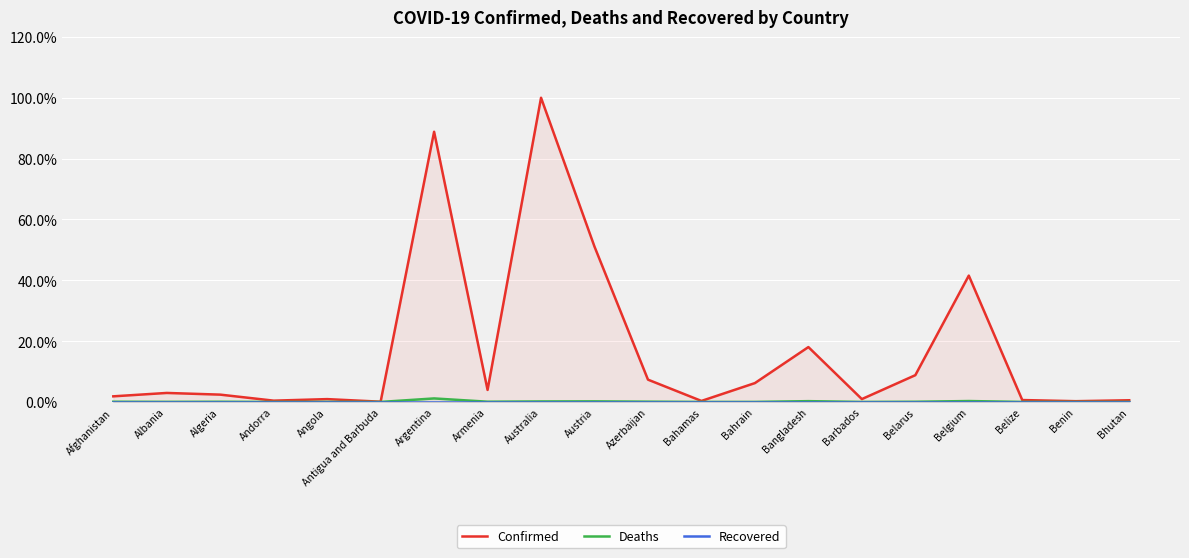

What is the difference between the second highest and second lowest values in the Deaths series?

0.3